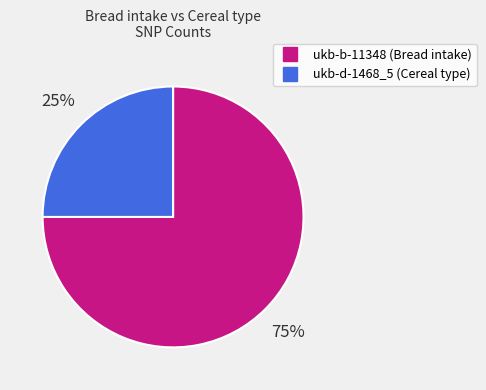

To the nearest percent, what portion does ukb-d-1468_5 represent?

25%